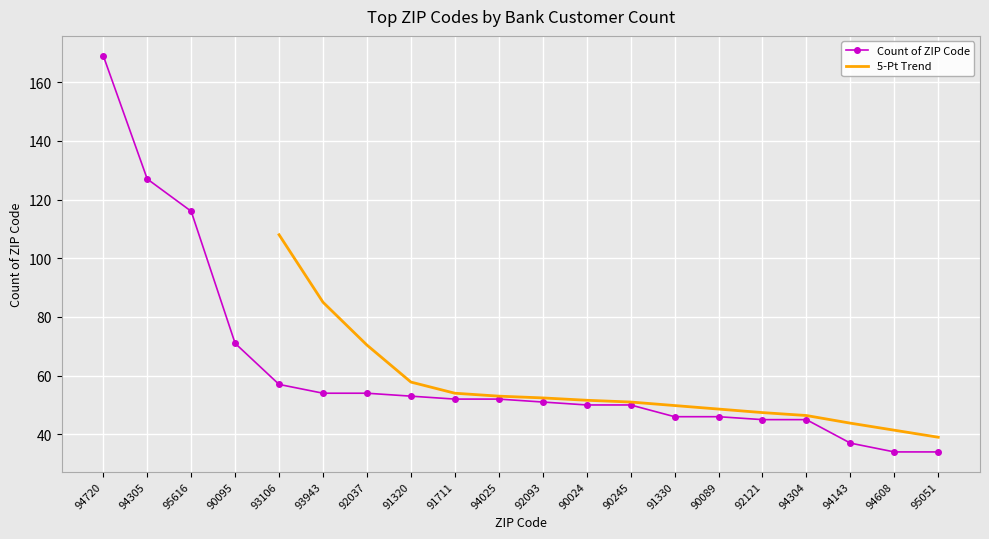

What is the greatest value displayed?

169